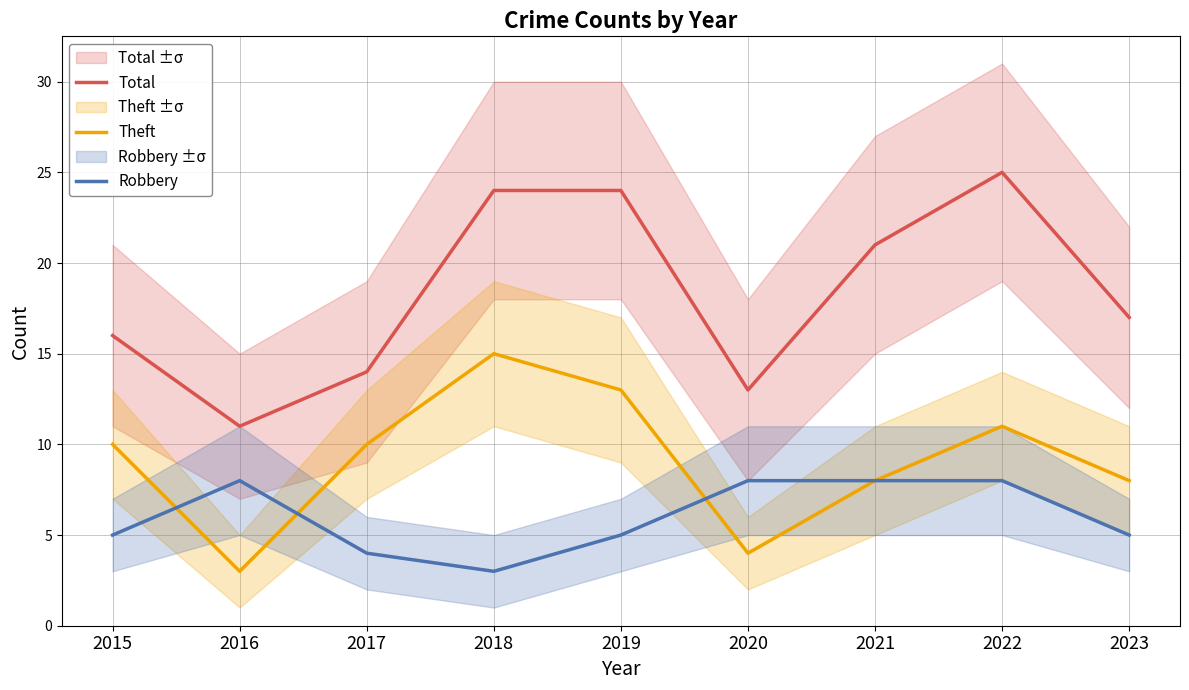

Where is the first local maximum for Theft?

2018